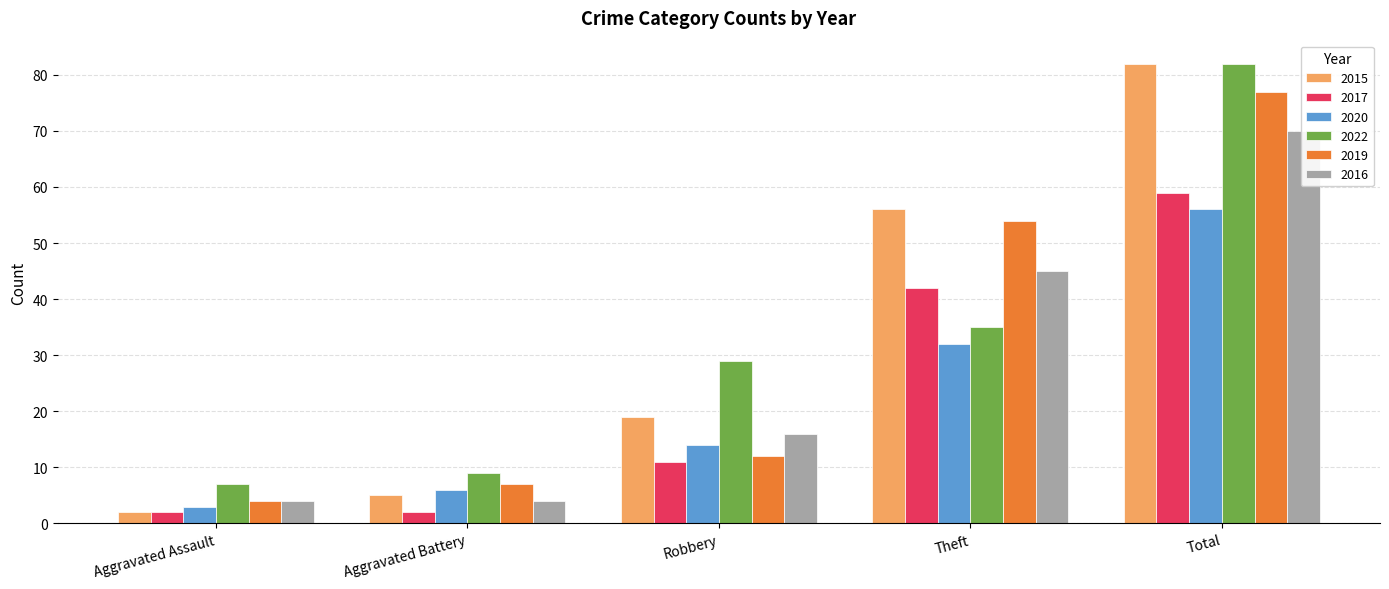

At which category is the sum across all series the highest?

Total